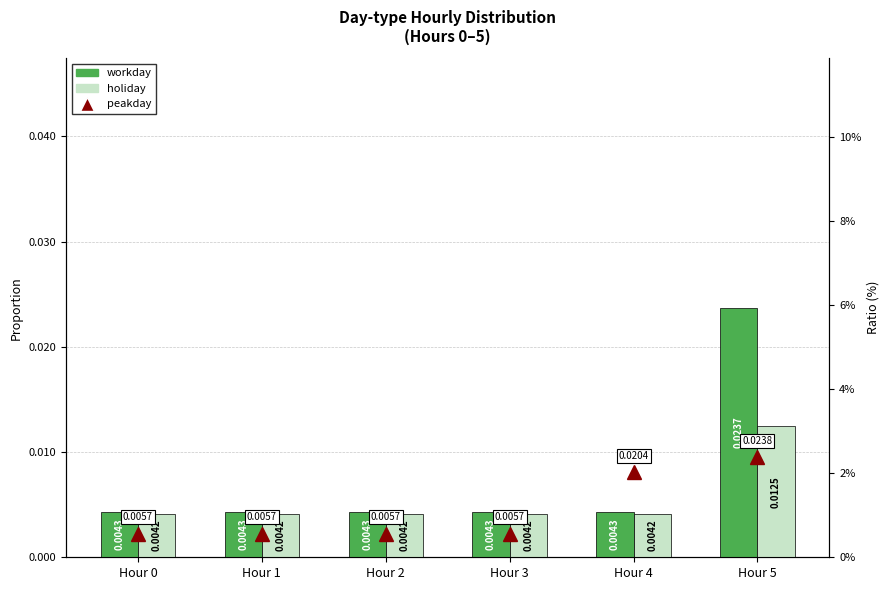

At how many categories does at least one series exceed 0?

6